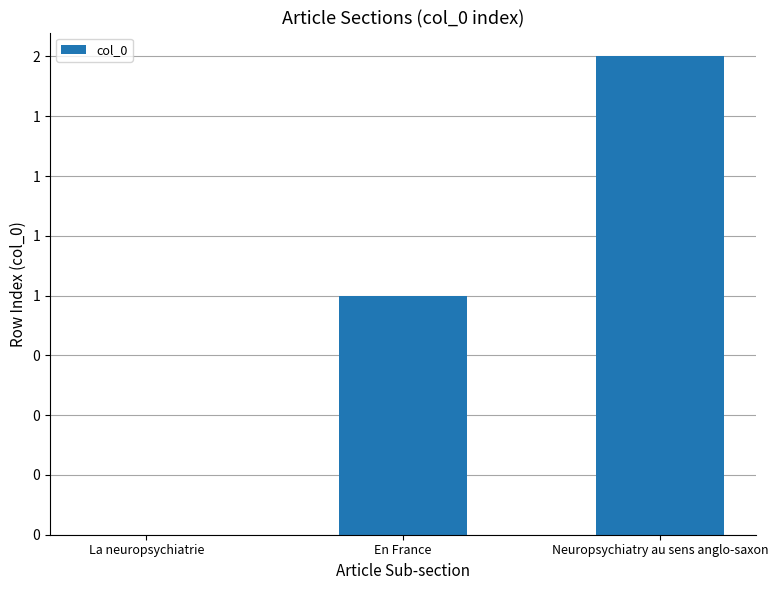

Is it true that the value at La neuropsychiatrie is 0?

True